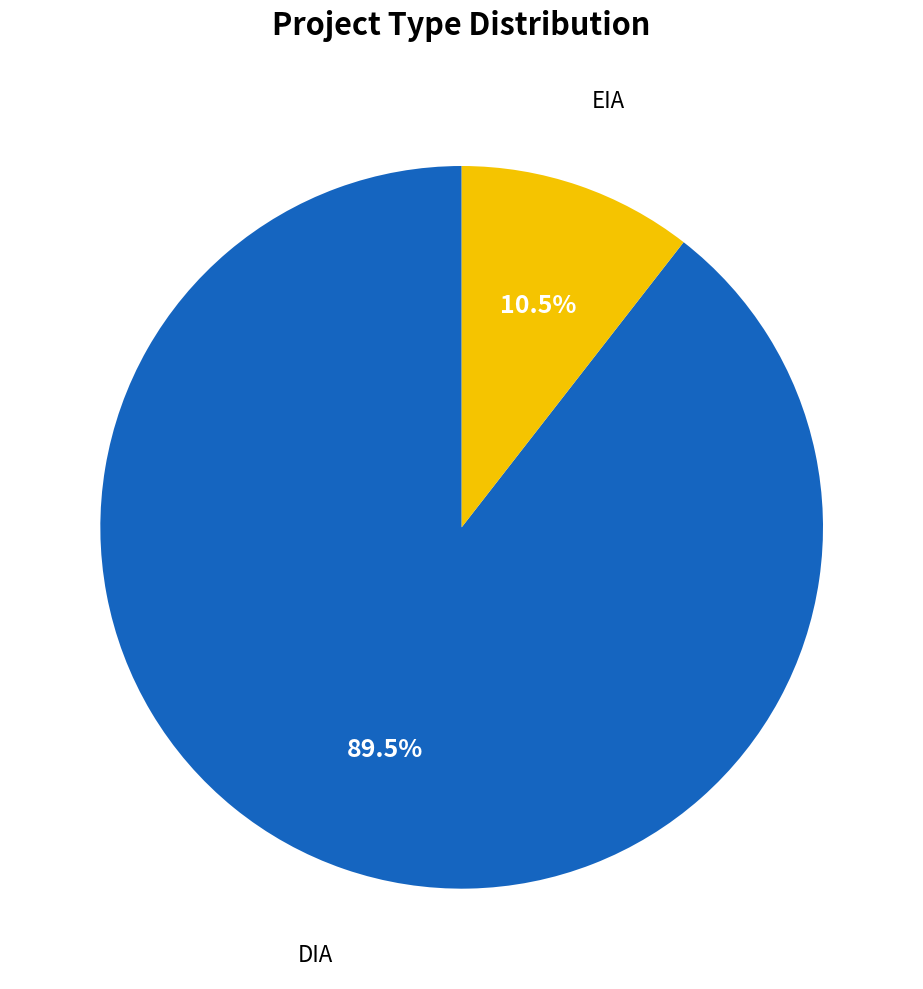

Which has a higher value, DIA or EIA?

DIA